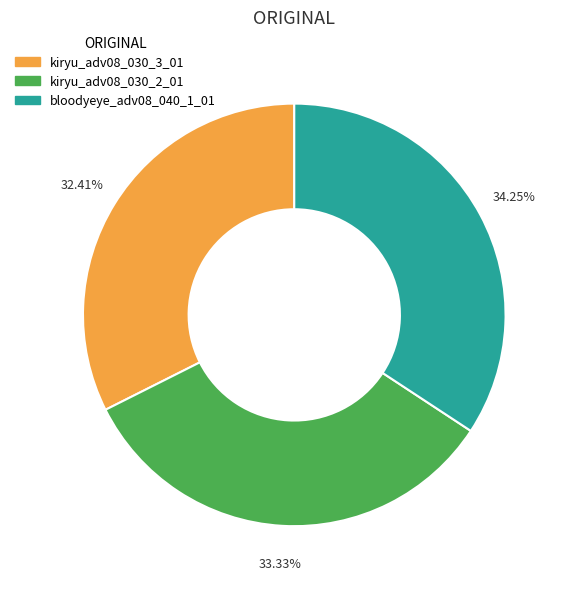

To the nearest percent, what is the average slice percentage?

33%